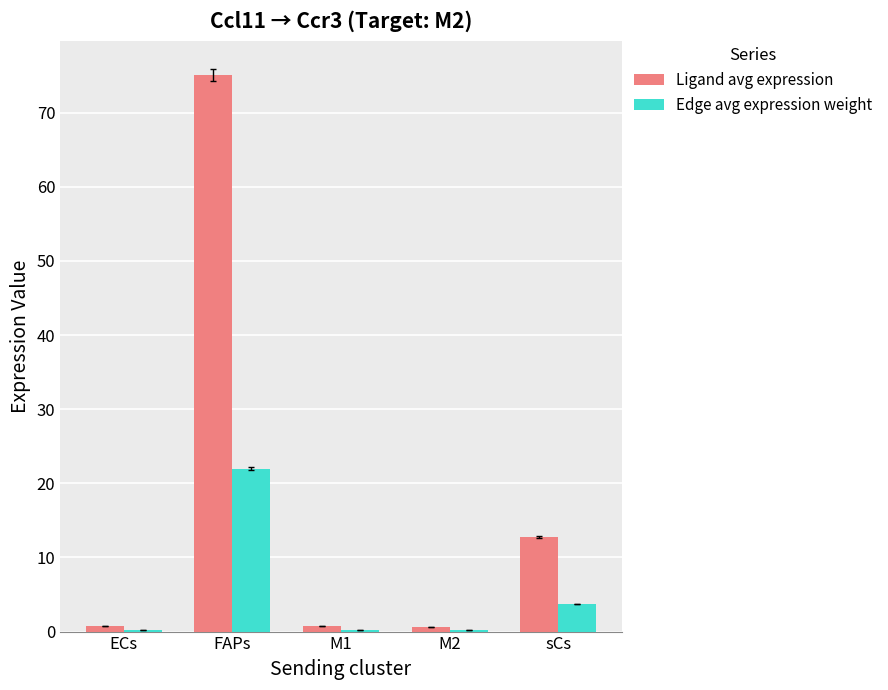

Which series changed the most between ECs and FAPs?

Ligand avg expression